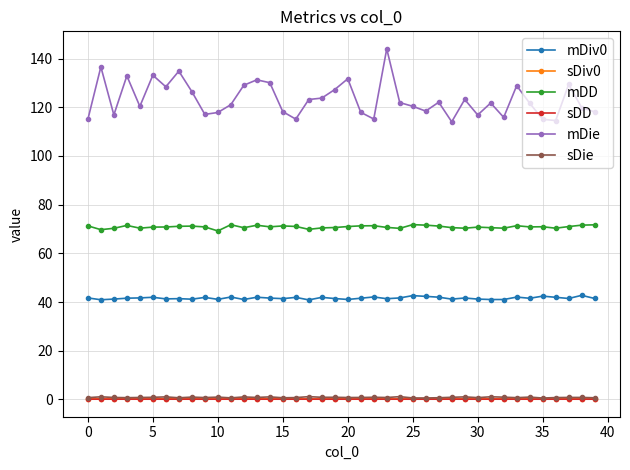

What is the maximum value shown in the chart?

144.0